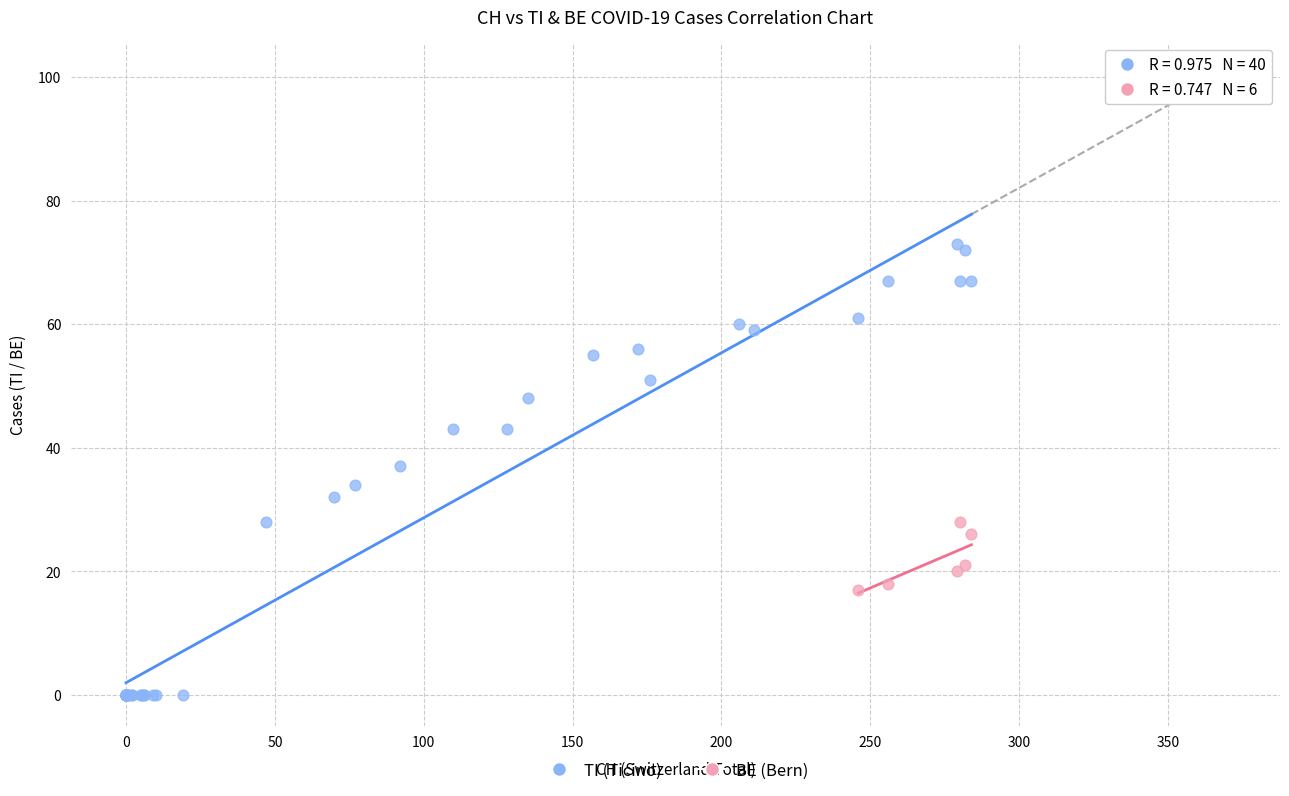

Which series has the widest spread of Y values?

TI (Ticino)